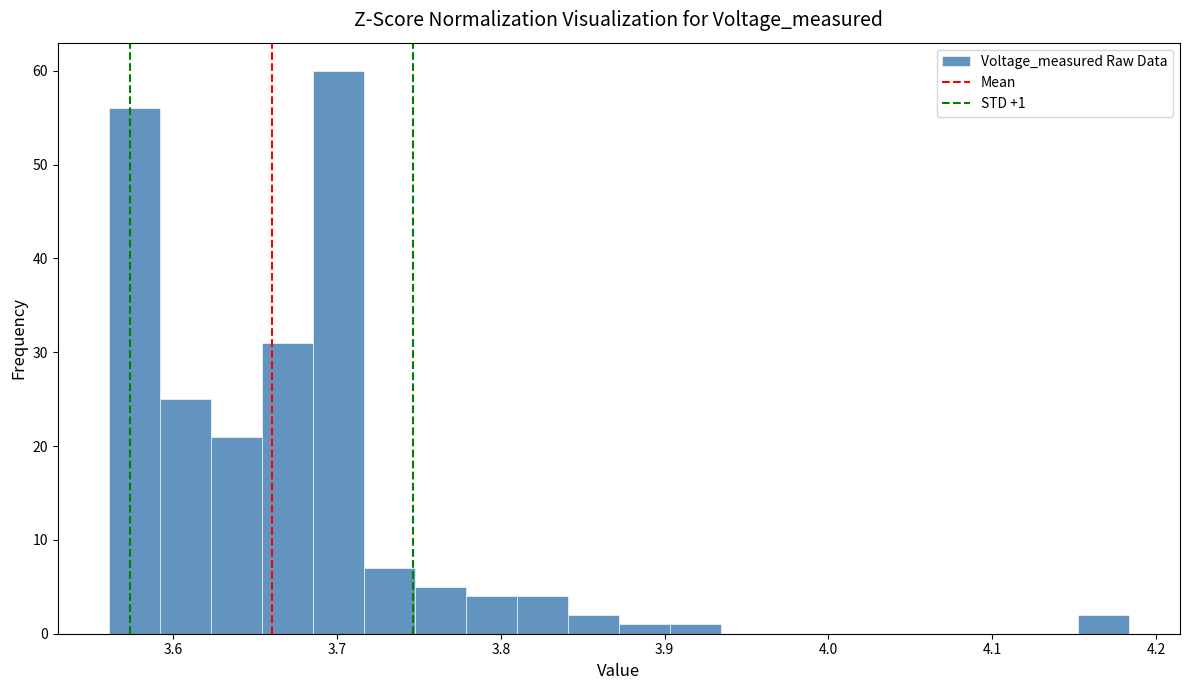

Around what value on the x-axis is the tallest bar? Give the approximate position of its centre, as read against the axis.

3.70